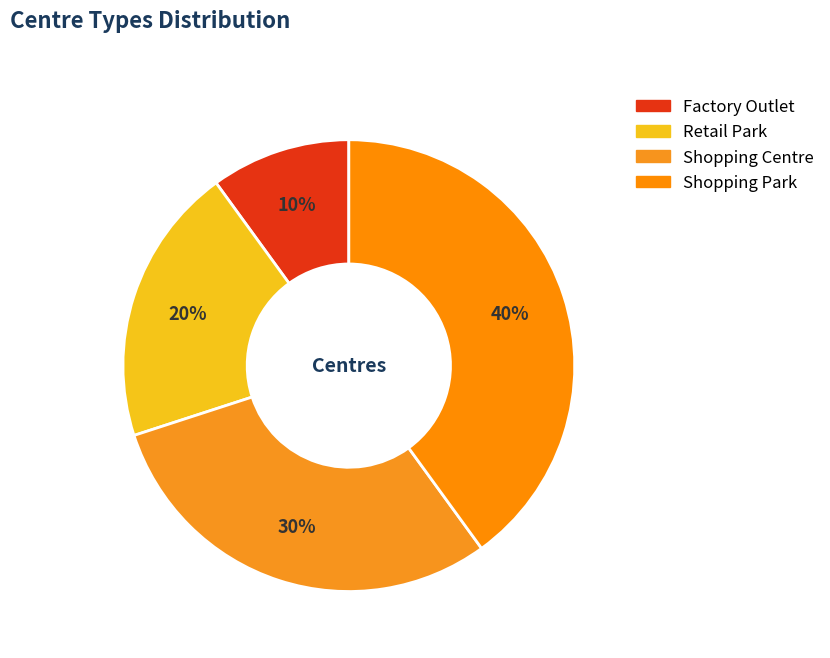

Rank the categories by value from highest to lowest.

Shopping Park, Shopping Centre, Retail Park, Factory Outlet